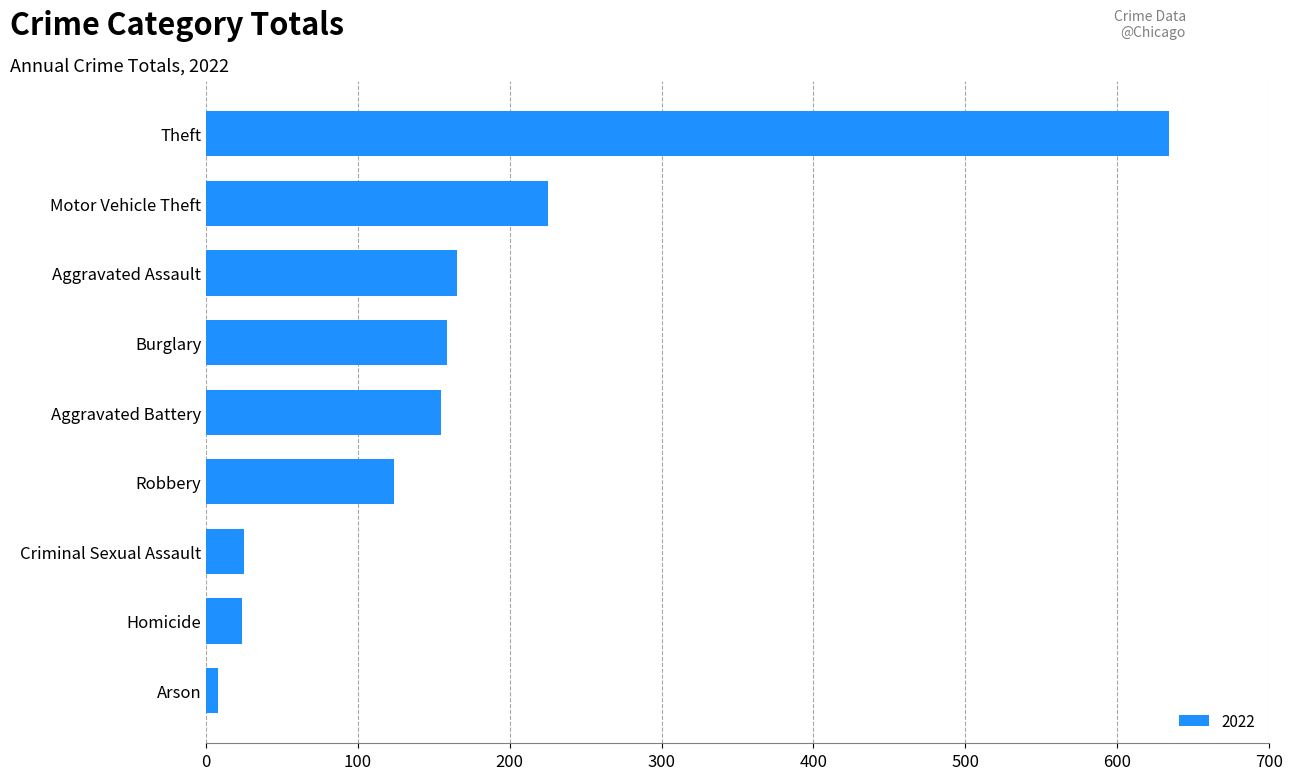

What is the difference between the maximum and minimum values?

626